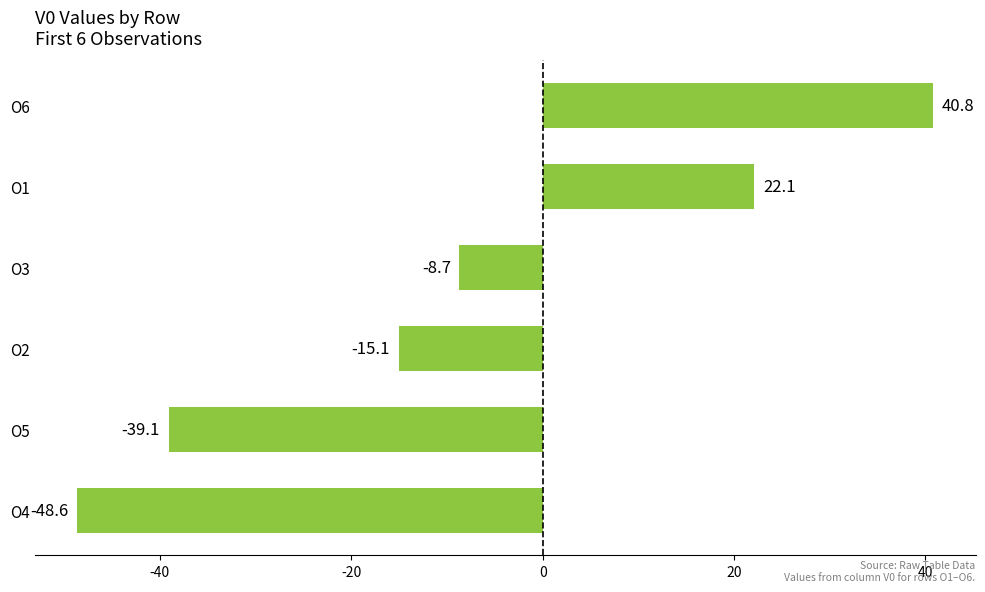

List the labels in order of value, largest first.

O6, O1, O3, O2, O5, O4